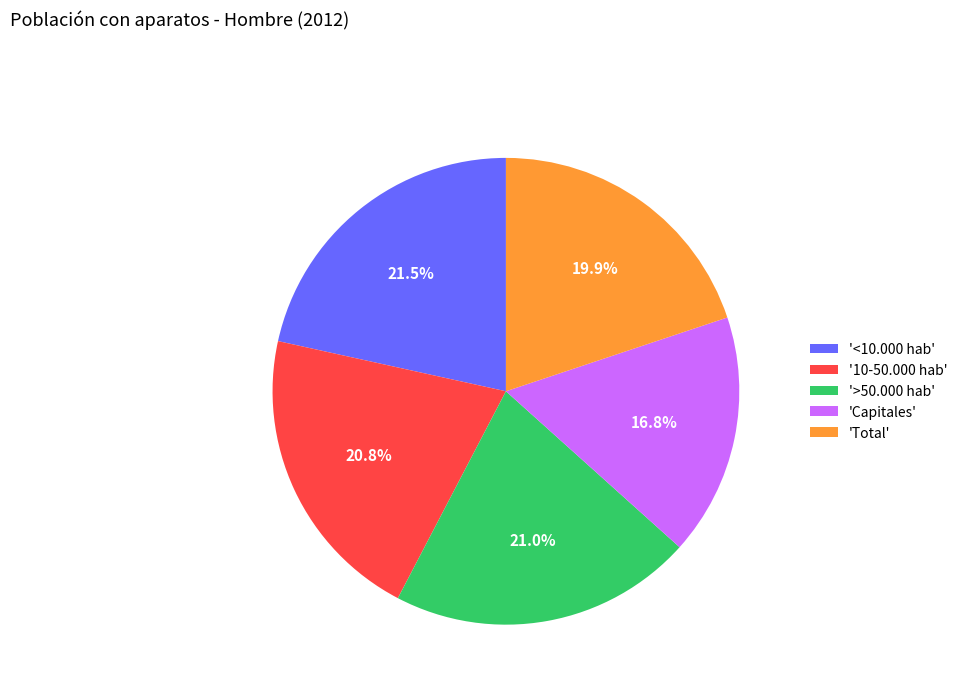

Does 'Total' account for over 50% of the chart?

No